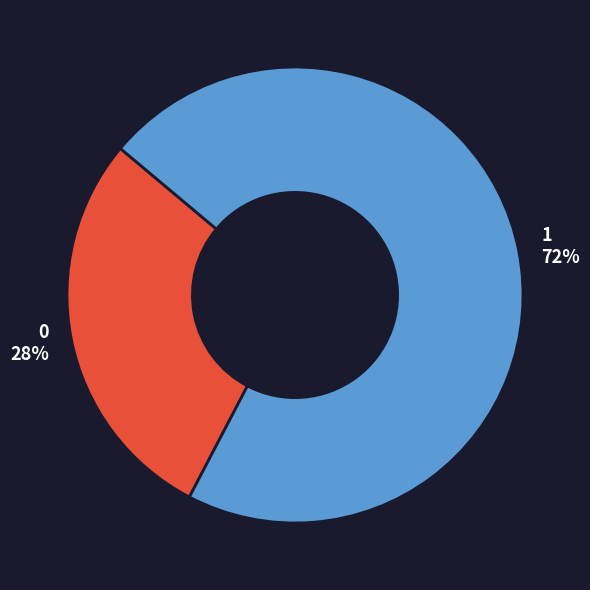

Rank the categories by value from lowest to highest.

0, 1